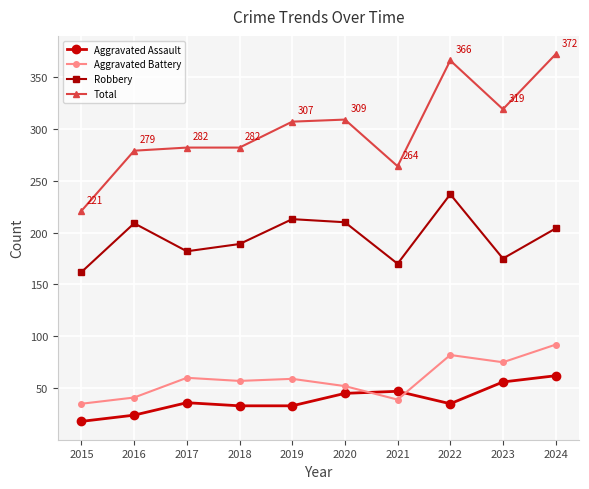

True or false: Robbery has more than 0 points higher than both neighbors.

True